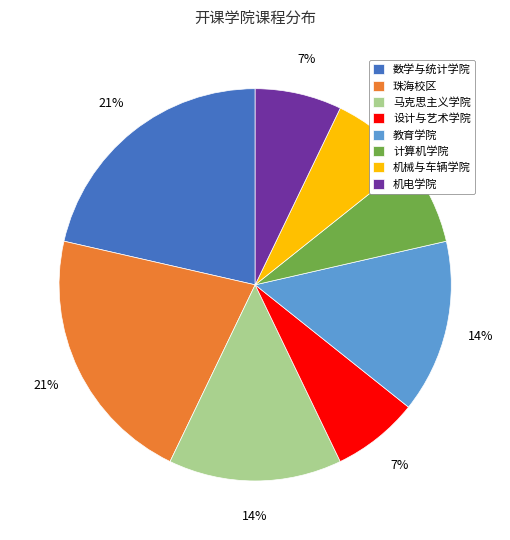

To the nearest percent, what portion does 机械与车辆学院 represent?

7%